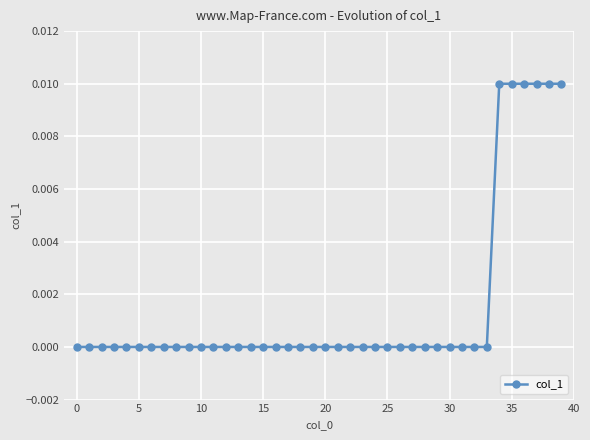

Does the chart display data point markers on the line(s)?

Yes